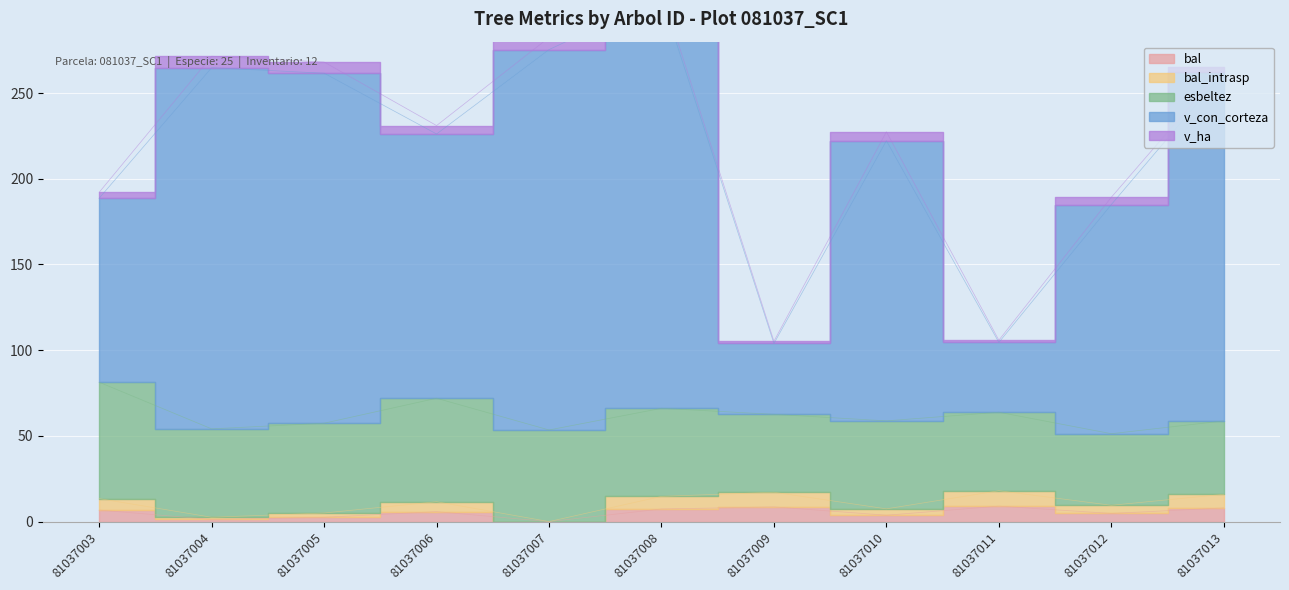

What is the value of the v_con_corteza point at the 11th from the left?

265.0